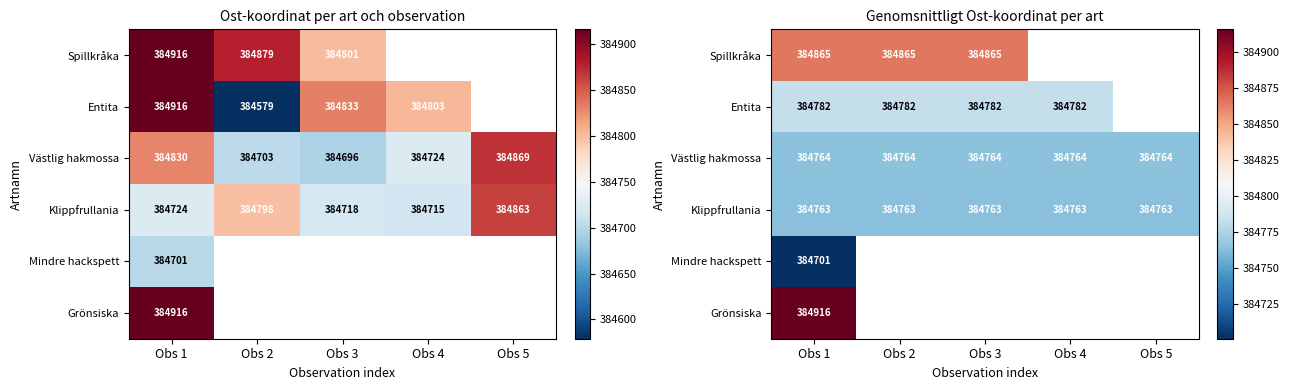

The value of Mindre hackspett at Obs 1 is 661953.2. True or false?

False